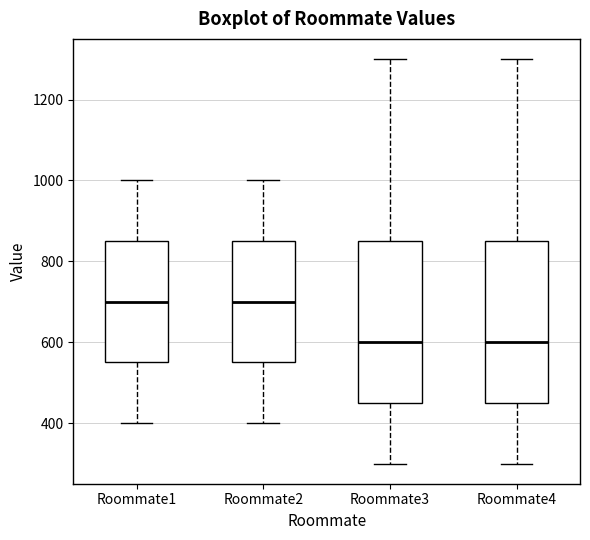

Where does the upper whisker of the box for Roommate4 end on the y-axis? The values are not printed on the chart, so give them approximately, as read against the axis.

1300